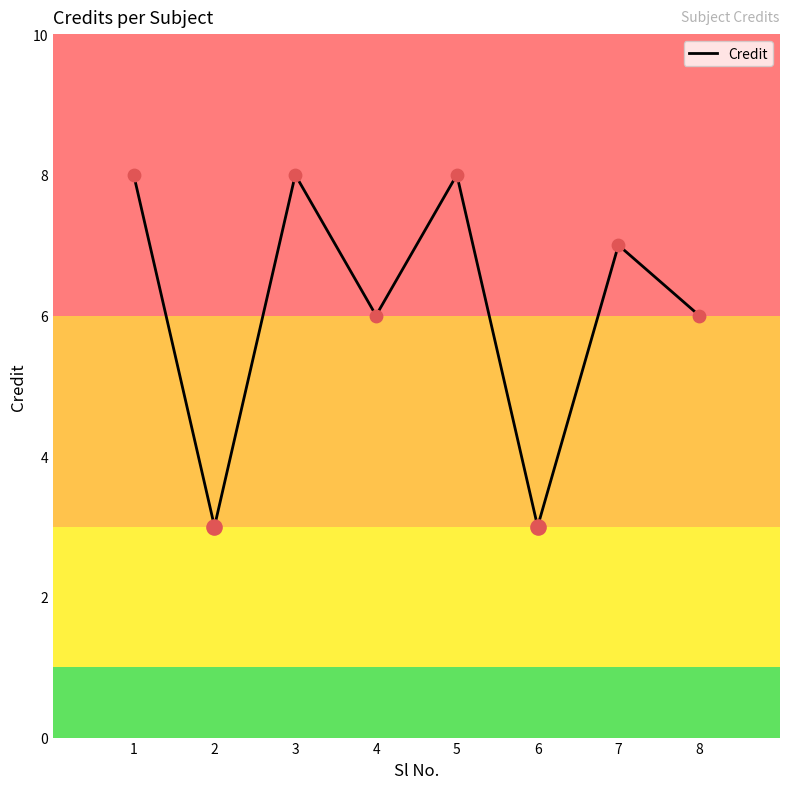

What is the ratio of the value at 7 to the value at 6?

2.3